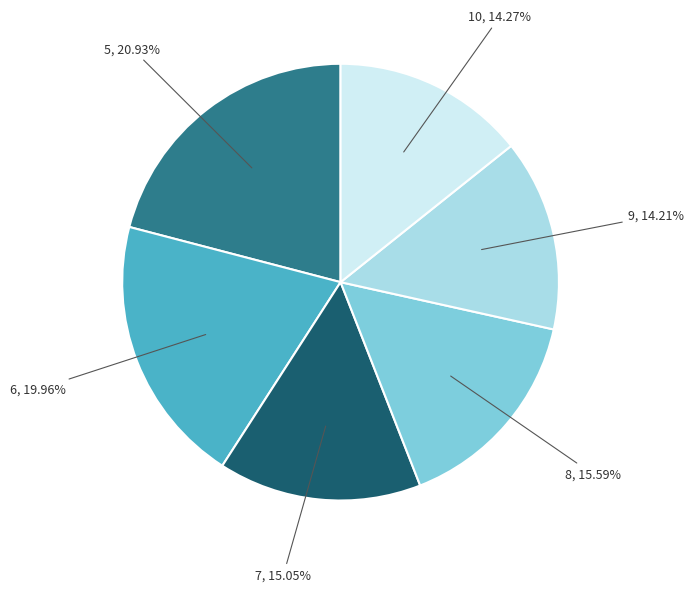

How many segments does this pie chart have?

6